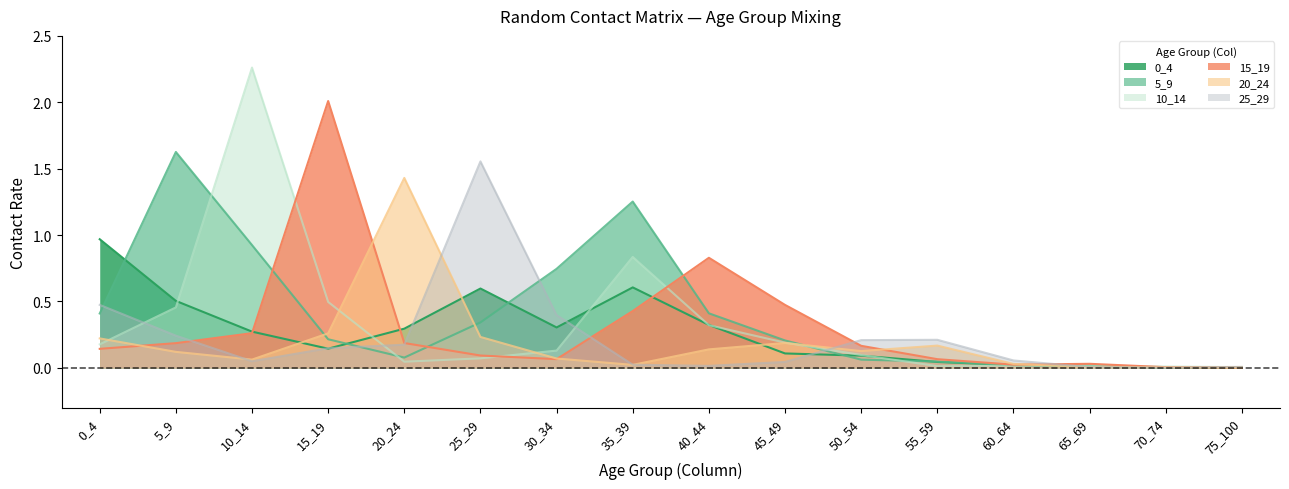

List the labels in order of 5_9 value, largest first.

5_9, 35_39, 10_14, 30_34, 40_44, 0_4, 25_29, 15_19, 45_49, 20_24, 50_54, 55_59, 60_64, 65_69, 75_100, 70_74